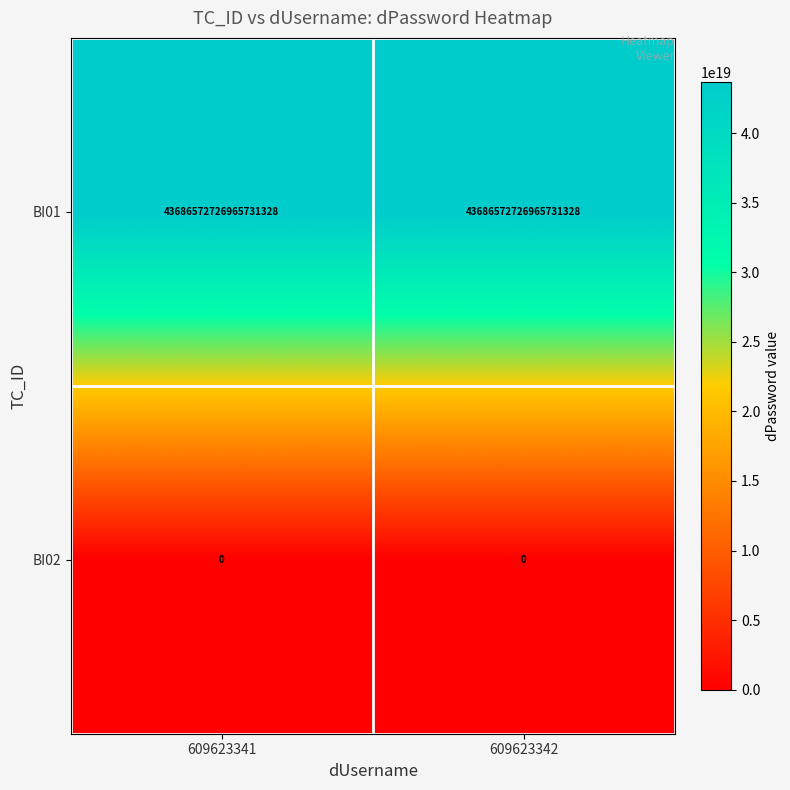

True or false: BI01 has a value of 43686572726965731328 at 609623342.

True